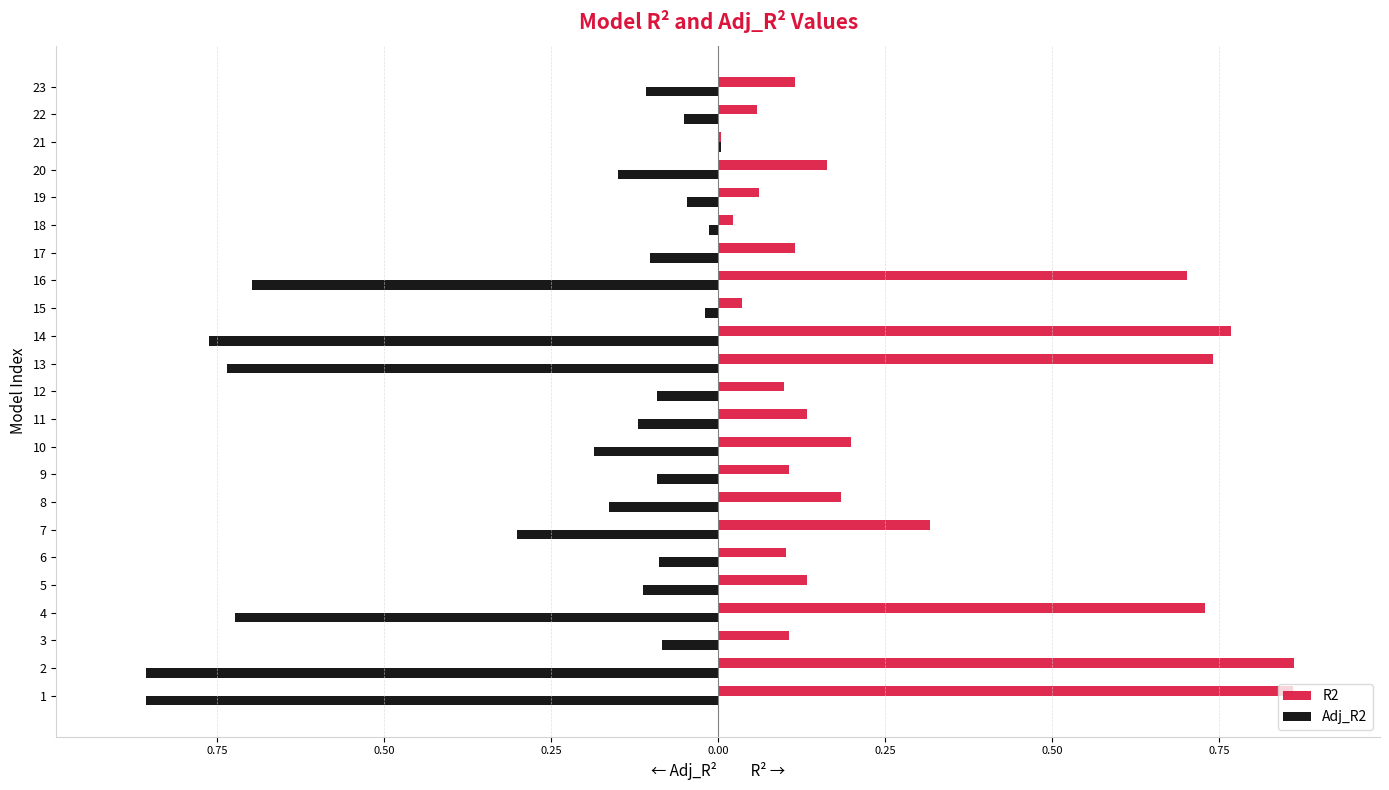

What are all the series names shown in the legend?

R2, Adj_R2